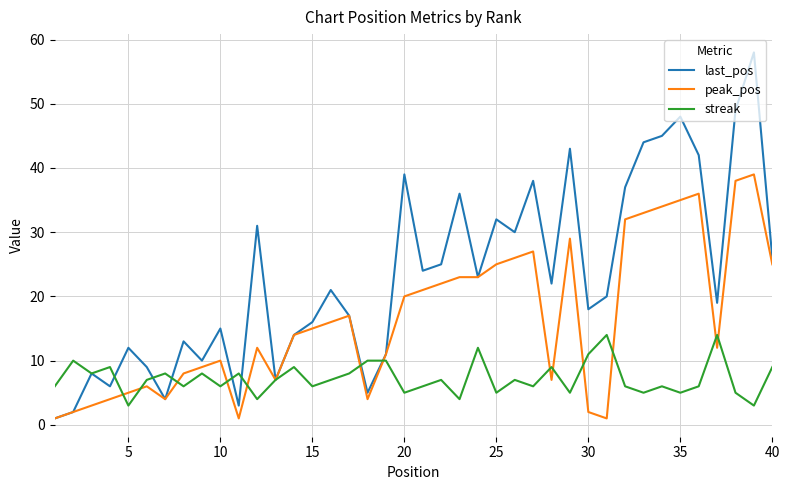

What are all the series names shown in the legend?

last_pos, peak_pos, streak